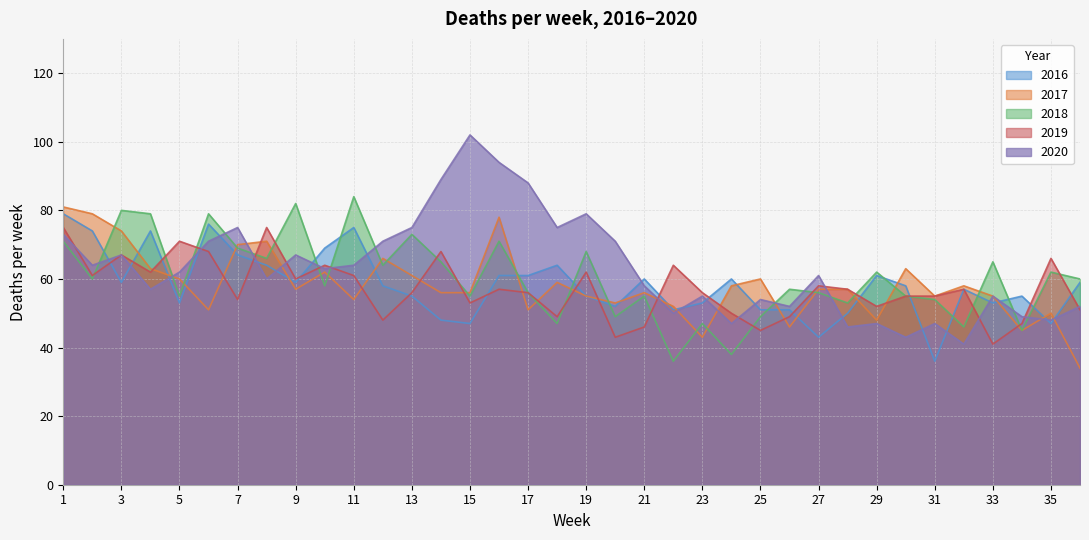

What is the difference between the second highest and minimum values in the 2017 series?

45